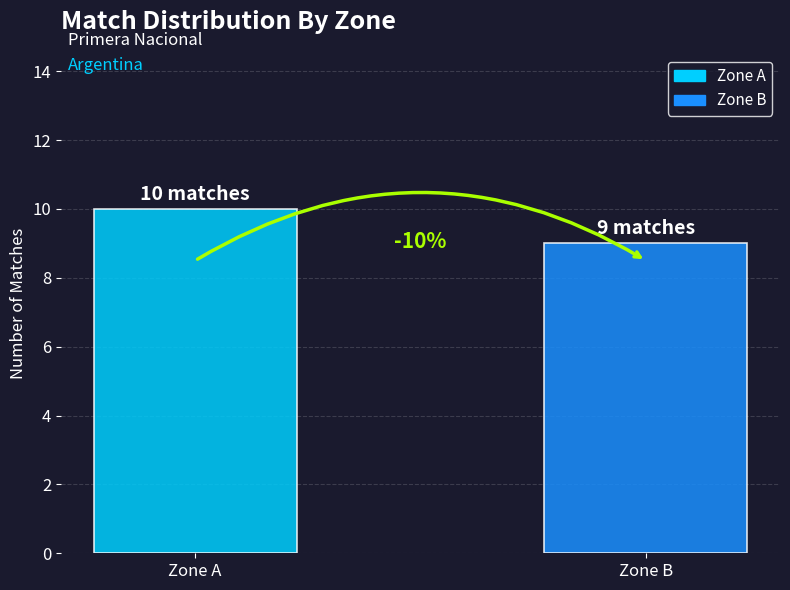

Is it true that the value at Zone B is 9?

True